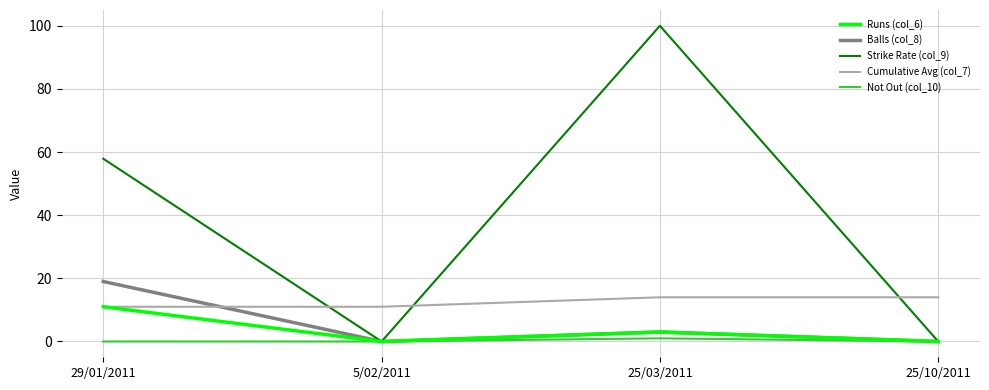

List the series in order of their peak value, lowest first.

Not Out (col_10), Runs (col_6), Cumulative Avg (col_7), Balls (col_8), Strike Rate (col_9)